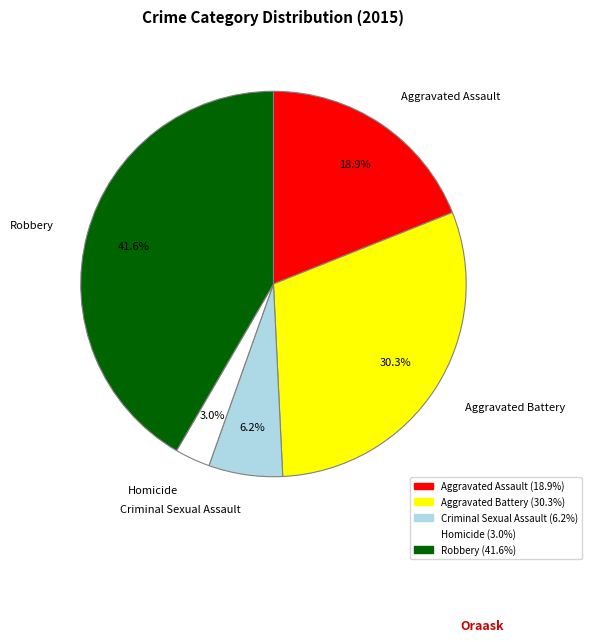

What is the largest slice in the pie chart?

Robbery